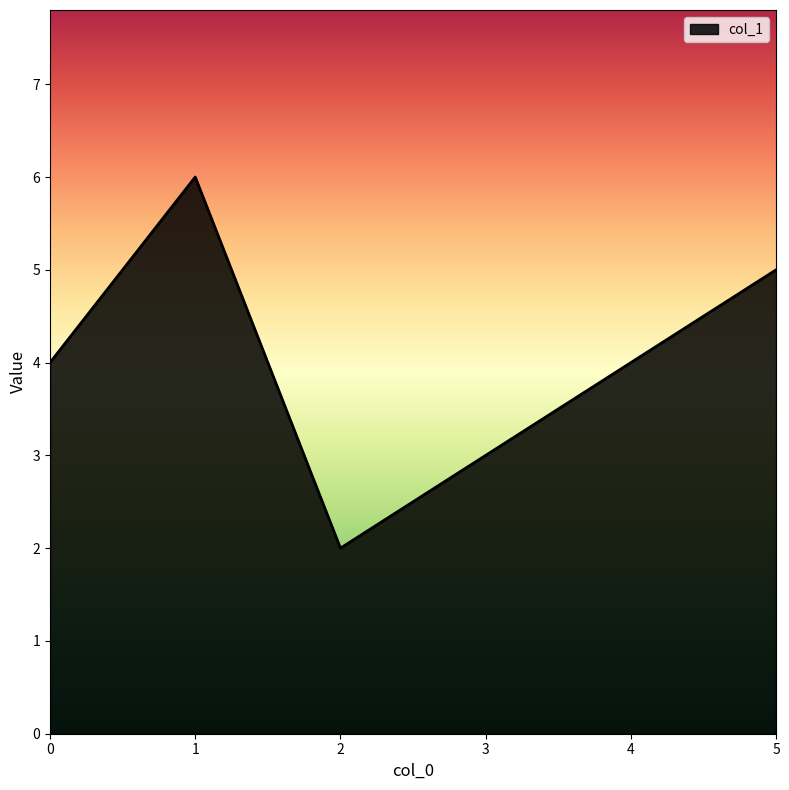

How many interior local valleys (lower than both neighbors) does the data have?

1